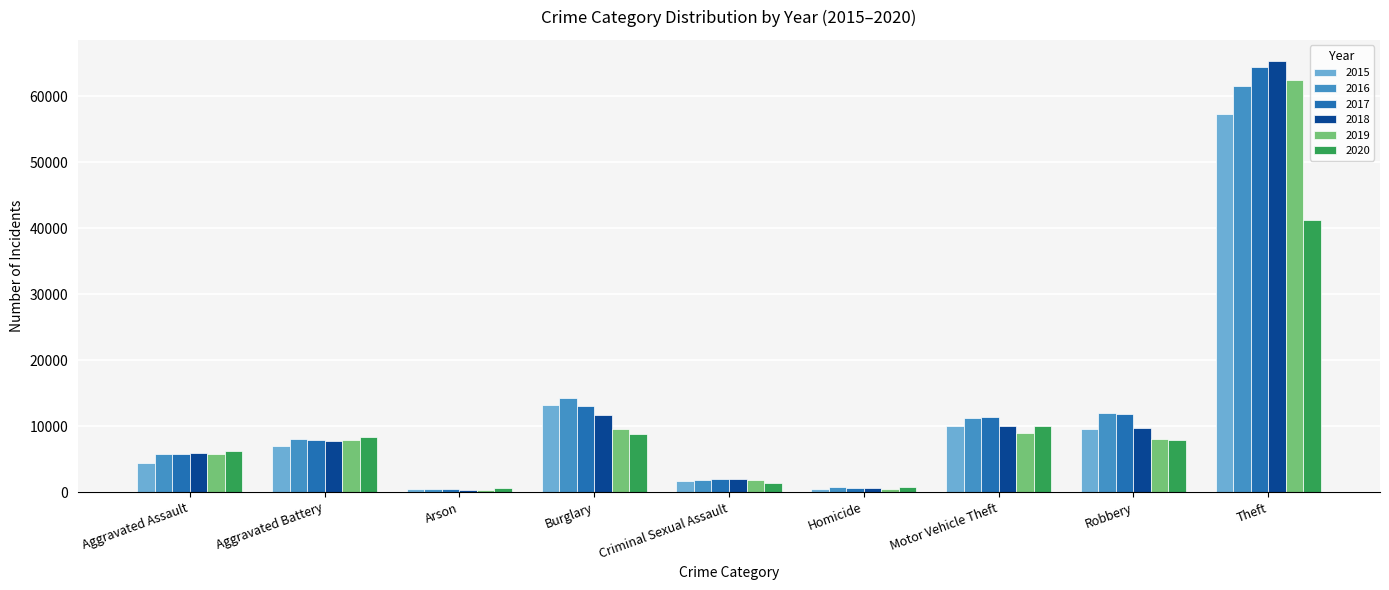

Where is 2016 nearest to the value 31066?

Burglary